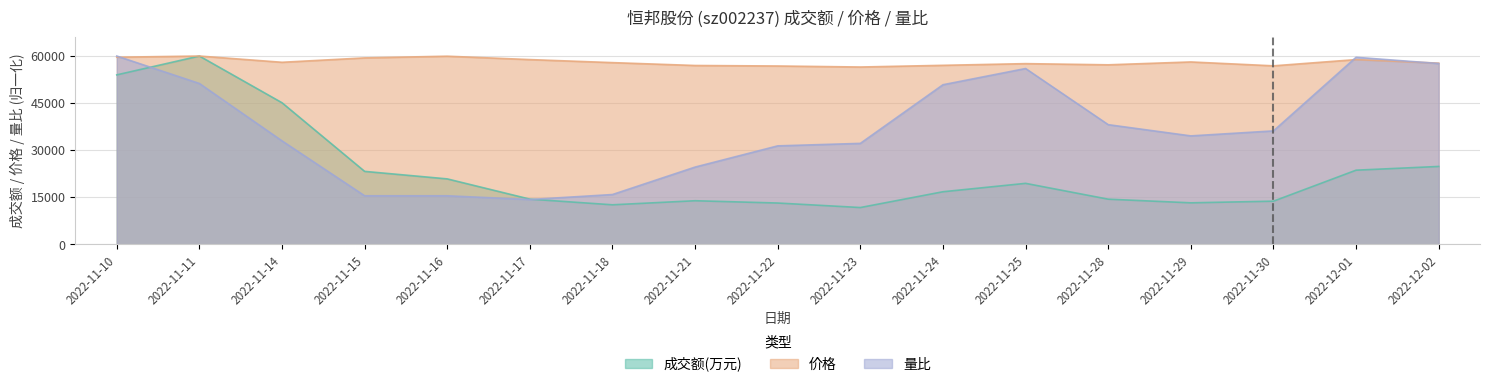

Which series has the widest spread of values?

成交额(万元)